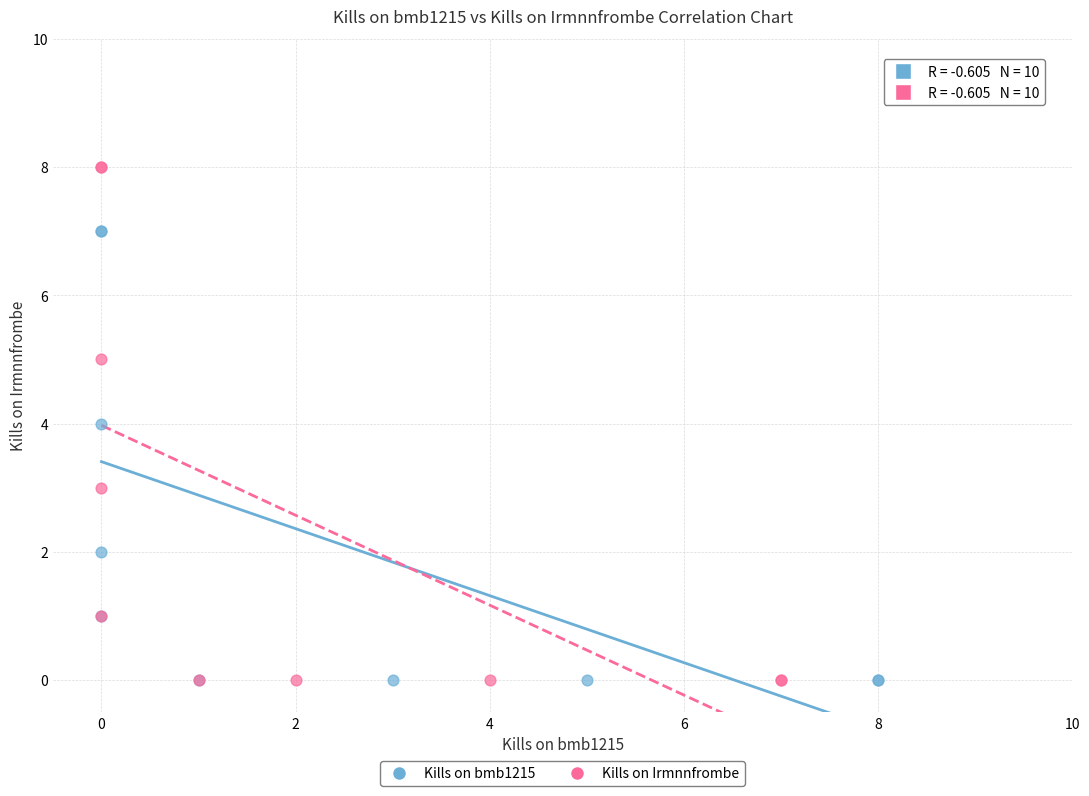

What are all the series names shown in the legend?

Kills on bmb1215, Kills on Irmnnfrombe